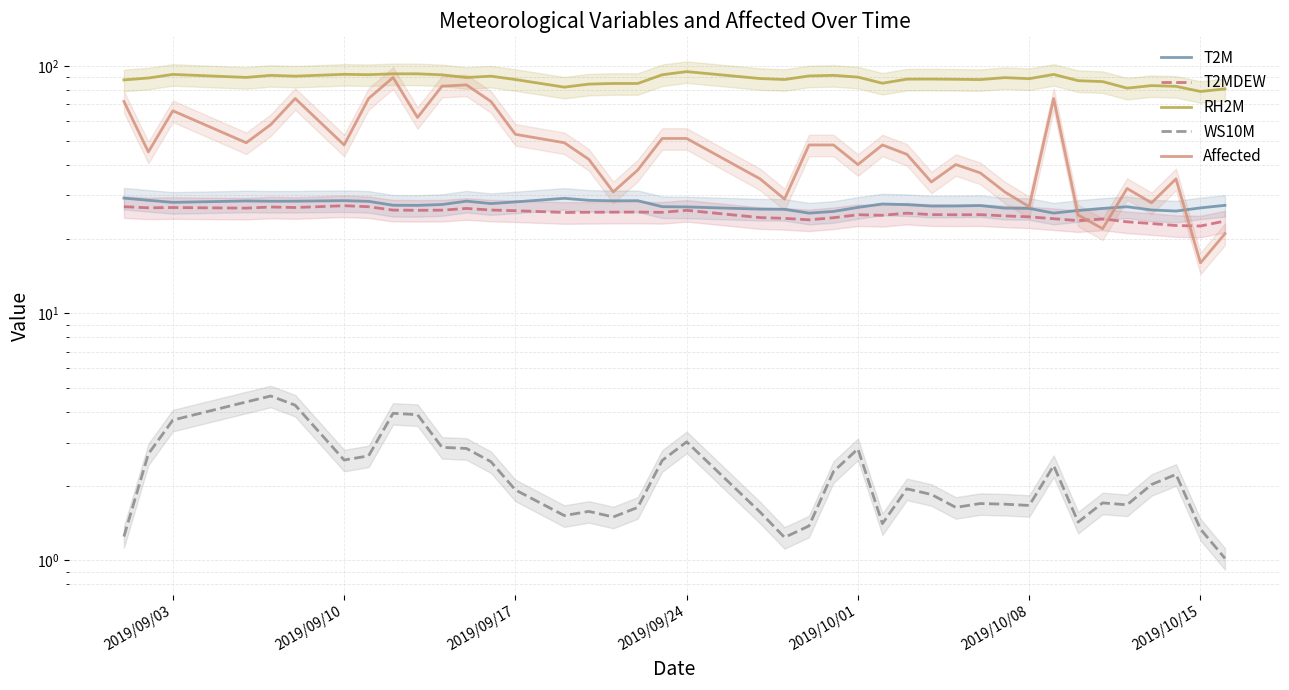

How many data points in T2MDEW are less than 25?

15